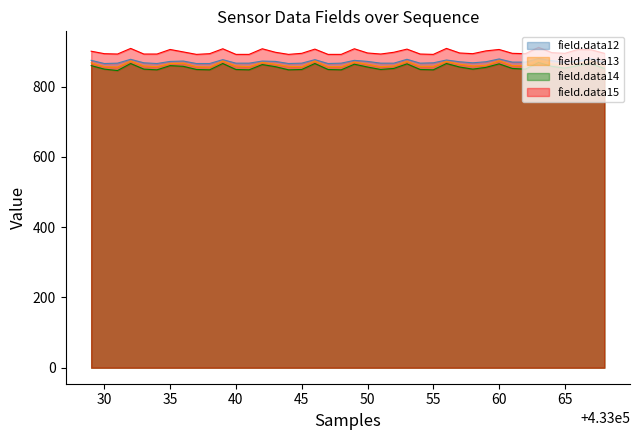

Is it true that field.data14 equals 1329 at 433044?

False